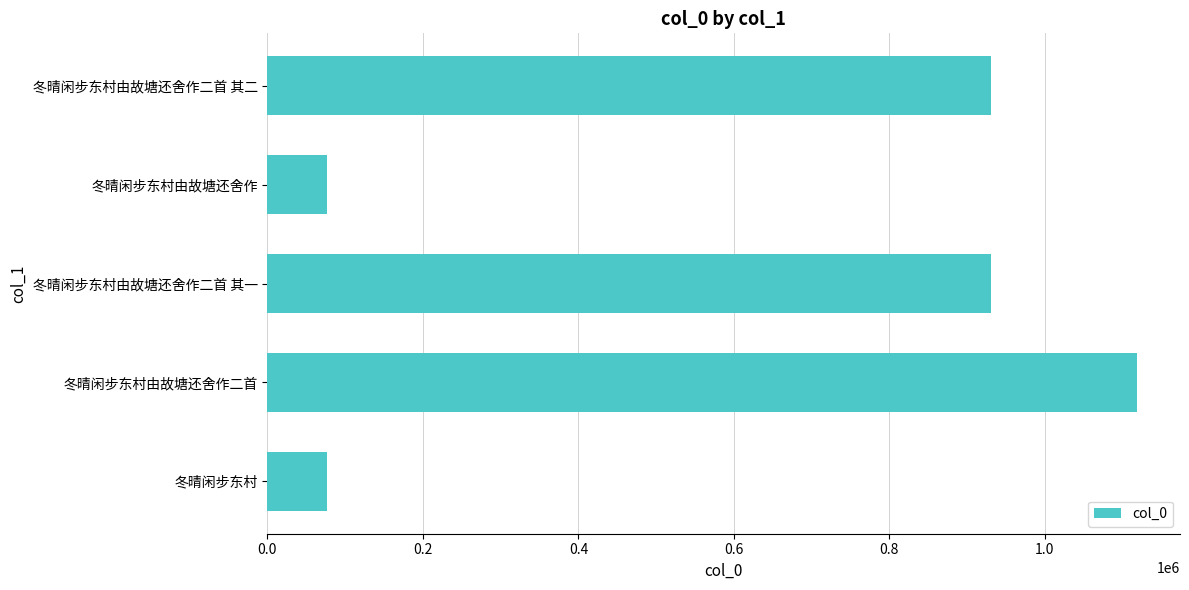

What is the maximum value shown in the chart?

1117945